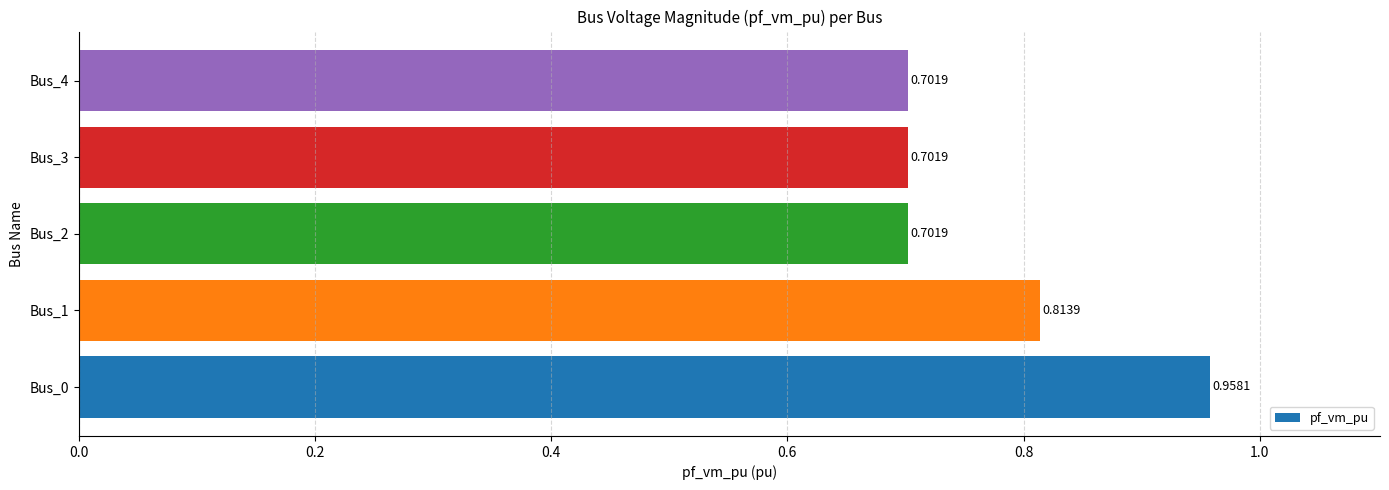

What is the sum of all values?

3.9